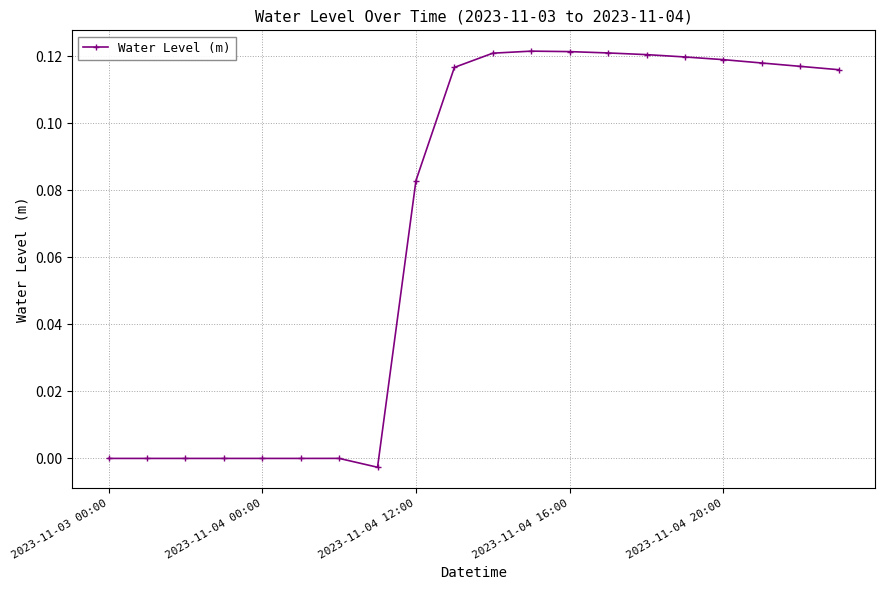

True or false: the data has more than 1 interior local peaks.

True